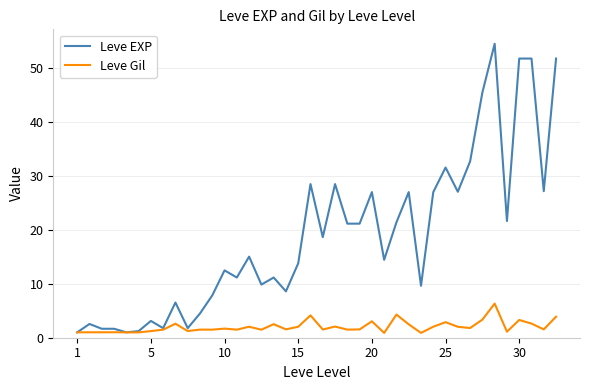

Which series has the widest spread of values?

Leve EXP